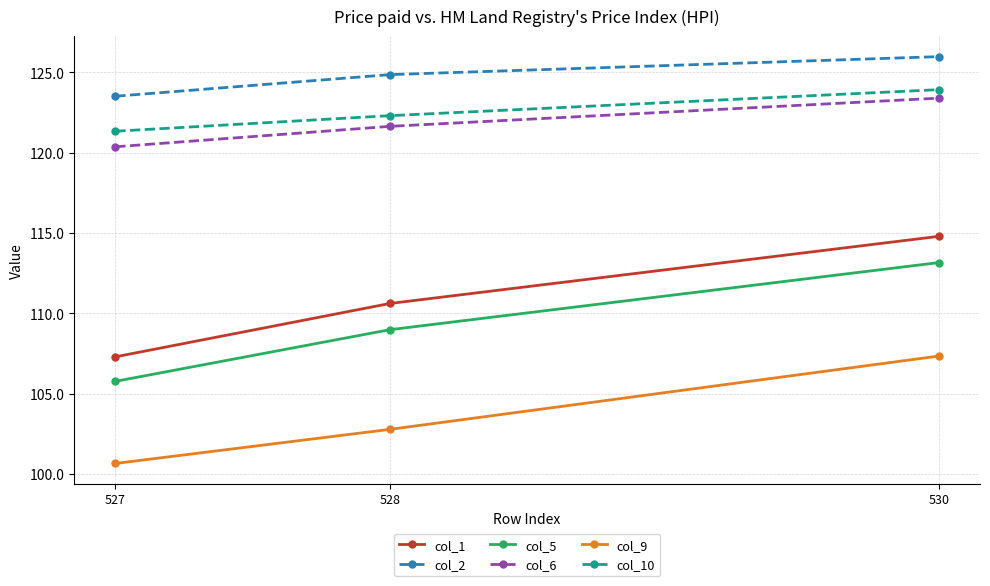

What is the maximum value for col_9?

107.3